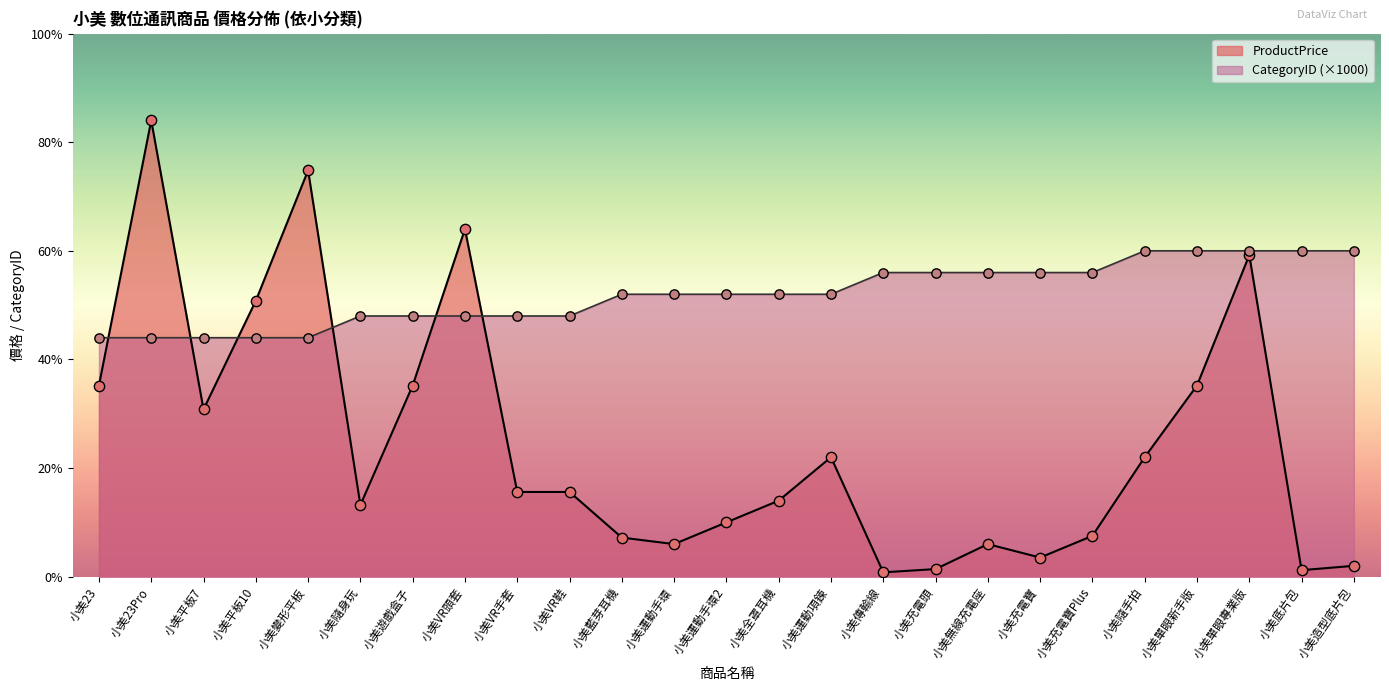

What are all the series names shown in the legend?

ProductPrice, CategoryID (×1000)